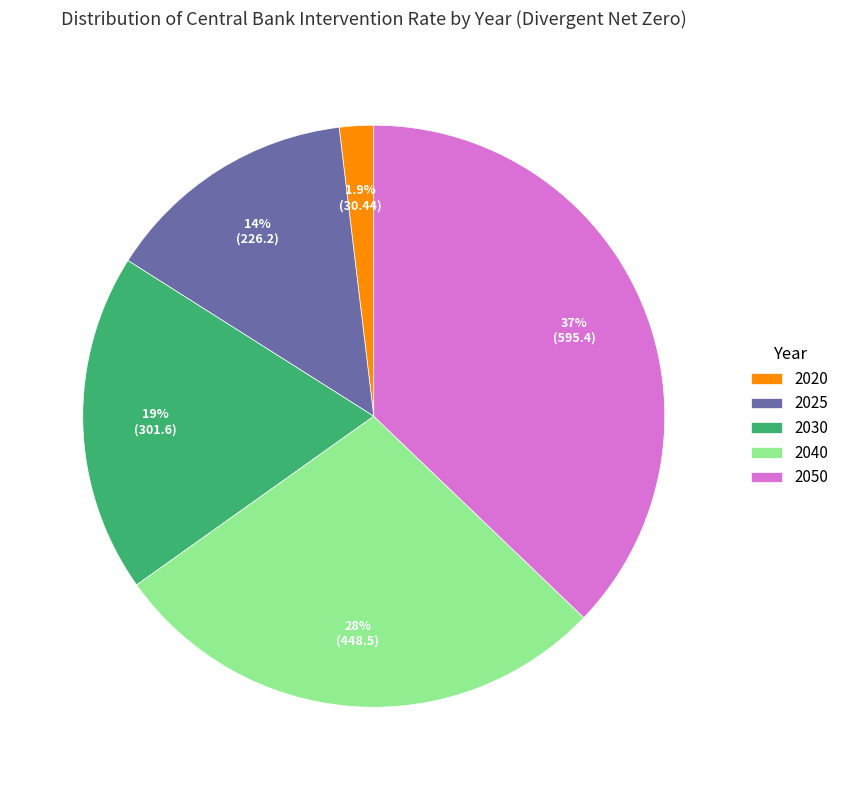

Is 2025 the majority of the pie?

No